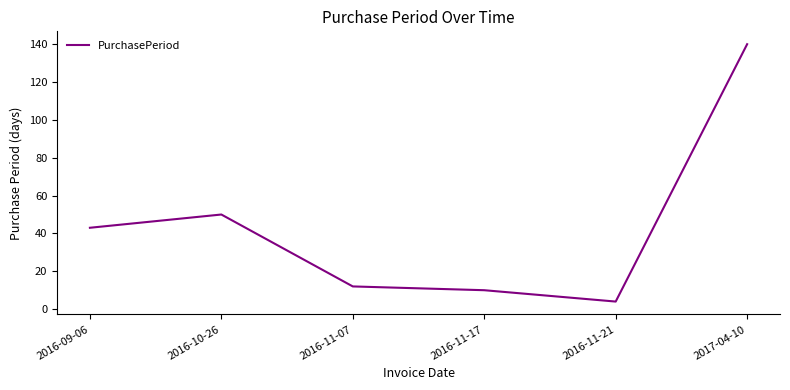

What is the difference between the values at 2016-11-07 and 2016-11-17?

2